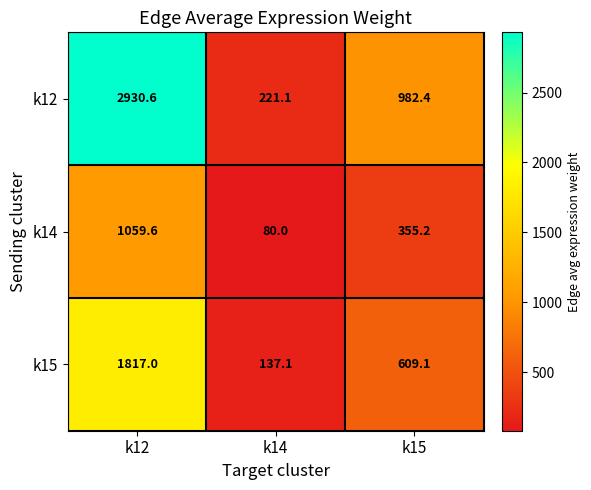

How many series are shown in this chart?

3